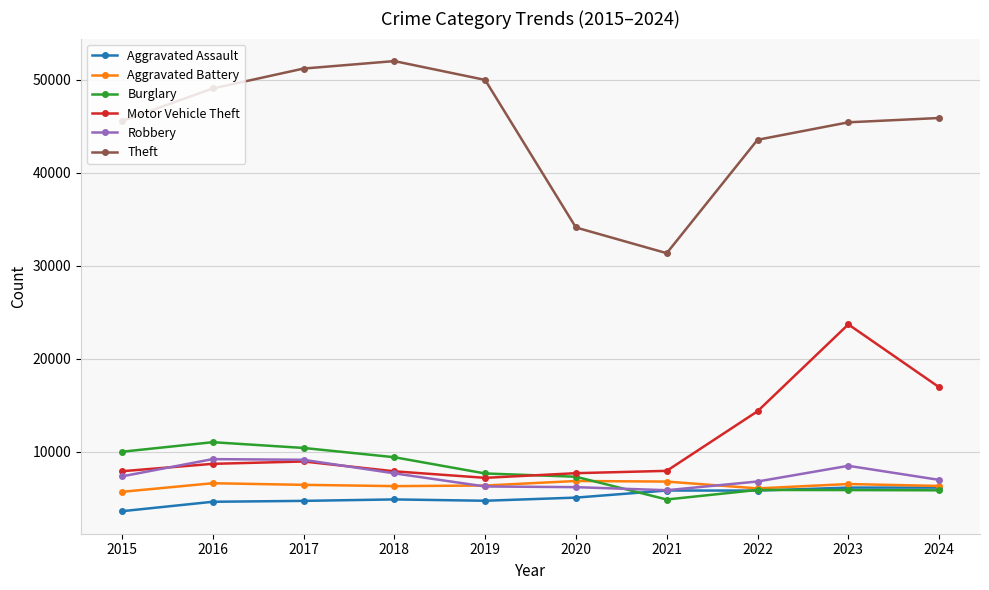

Is the value of Theft at 2023 greater than the value of Burglary at 2023?

Yes